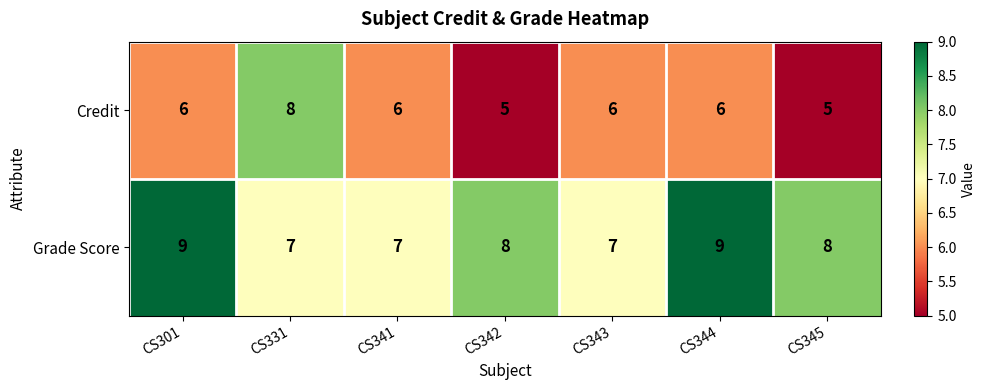

True or false: Credit has a value of 8 at CS341.

False